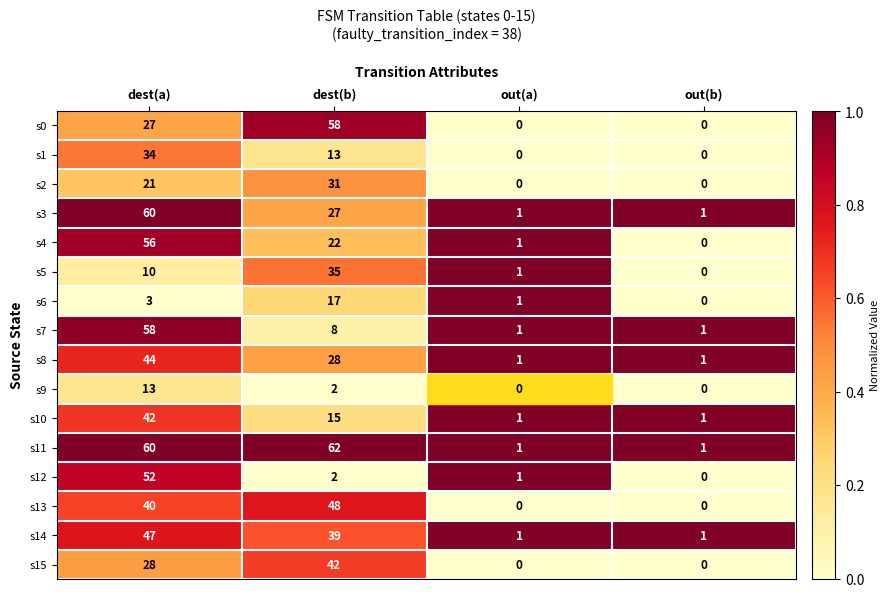

List the labels in order of s5 value, largest first.

dest(b), dest(a), out(a), out(b)